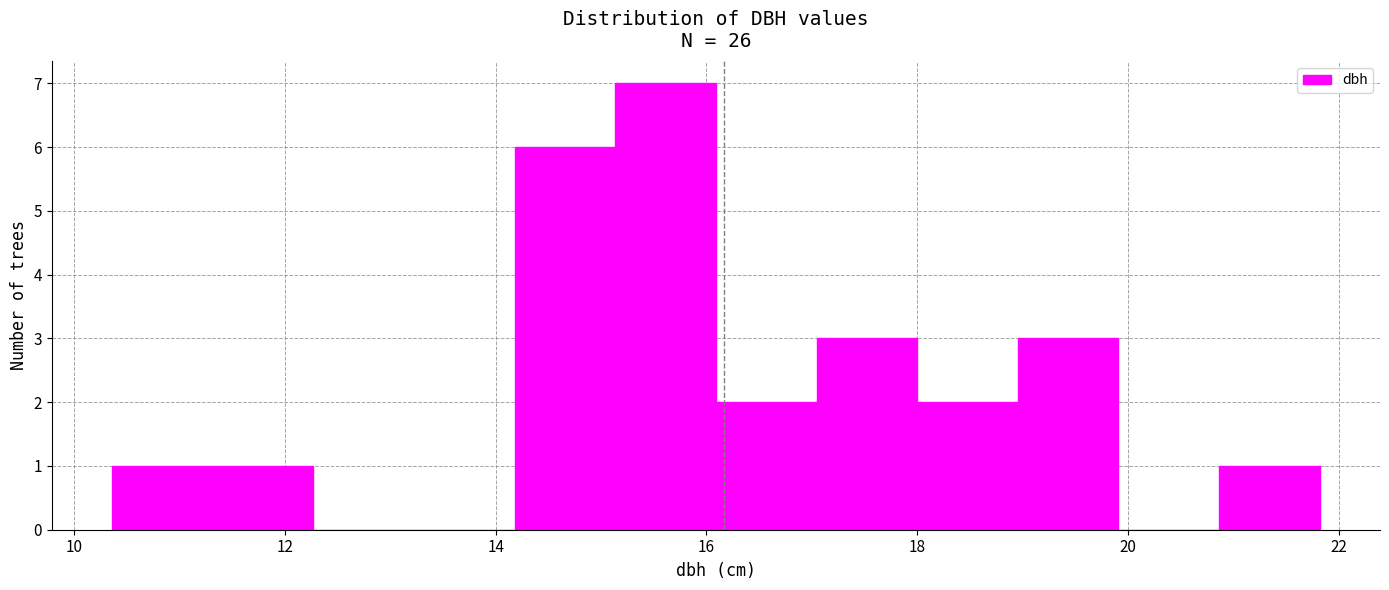

What is the height of the bar covering 19.0 to 20.0 on the x-axis? Neither the bar edges nor the heights are printed on the chart, so give them approximately, as read against the axes.

3